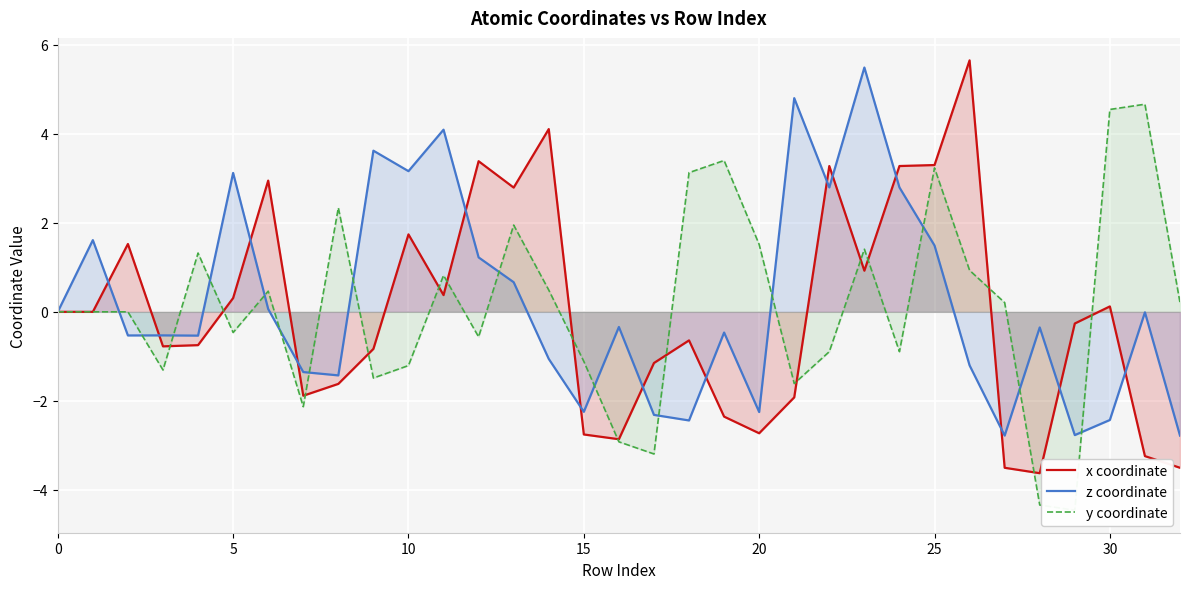

At which category is the sum across all series the highest?

25